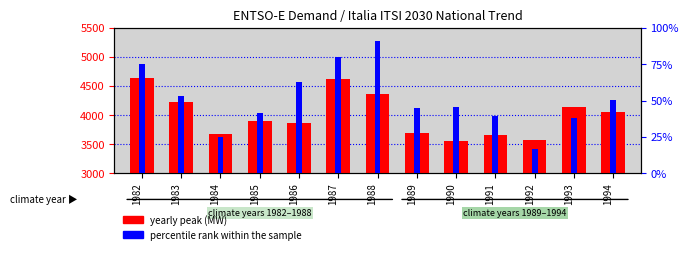

Reading left to right, extract all data points from this chart.

yearly peak (MW): 4630.8	4219.0	3677.9	3900.0	3861.5	4623.0	4359.5	3695.7	3562.6	3660.4	3568.1	4137.2	4047.3
percentile rank within the sample: 75.1	53.3	24.9	41.2	63.1	79.8	90.8	45.2	45.3	39.4	16.7	37.8	50.5